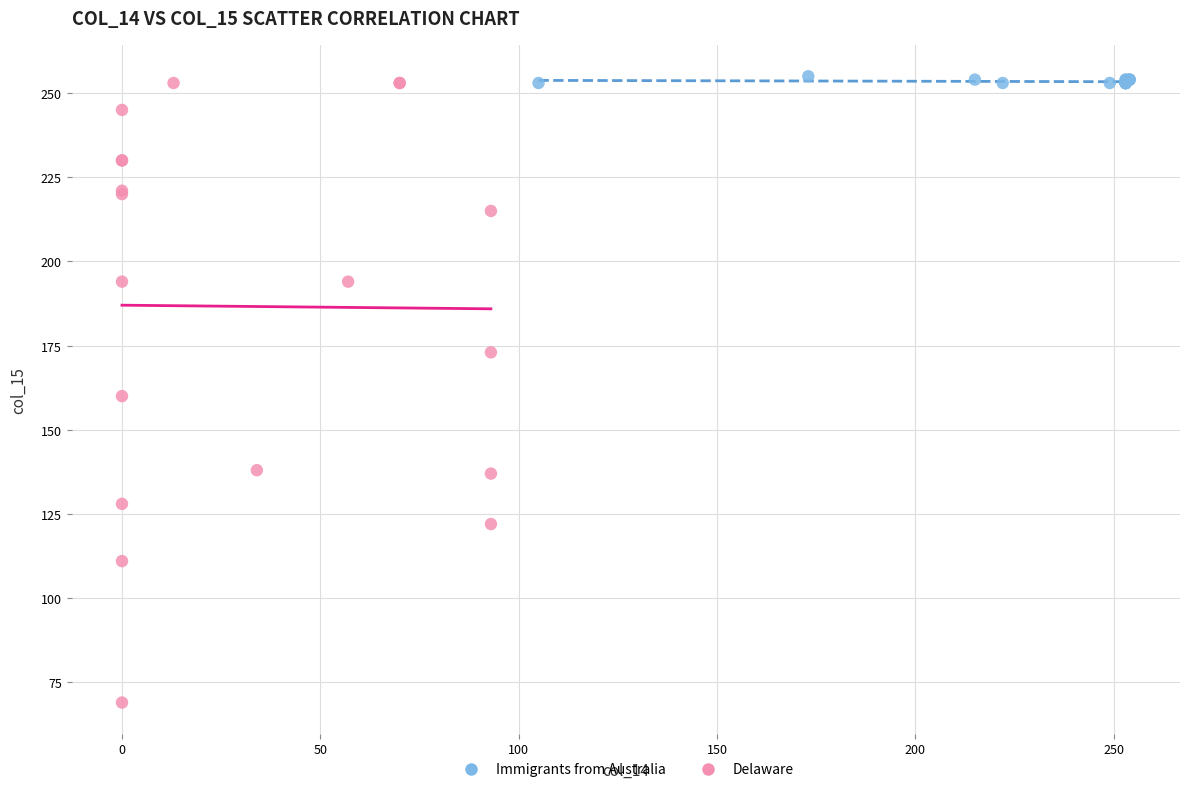

What are all the series names shown in the legend?

Immigrants from Australia, Delaware